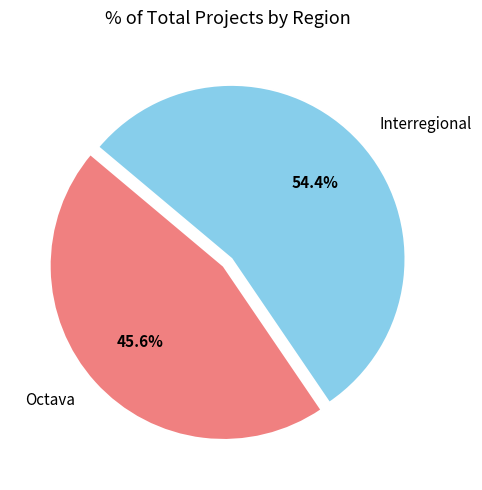

True or false: Octava accounts for 54% of the total.

False